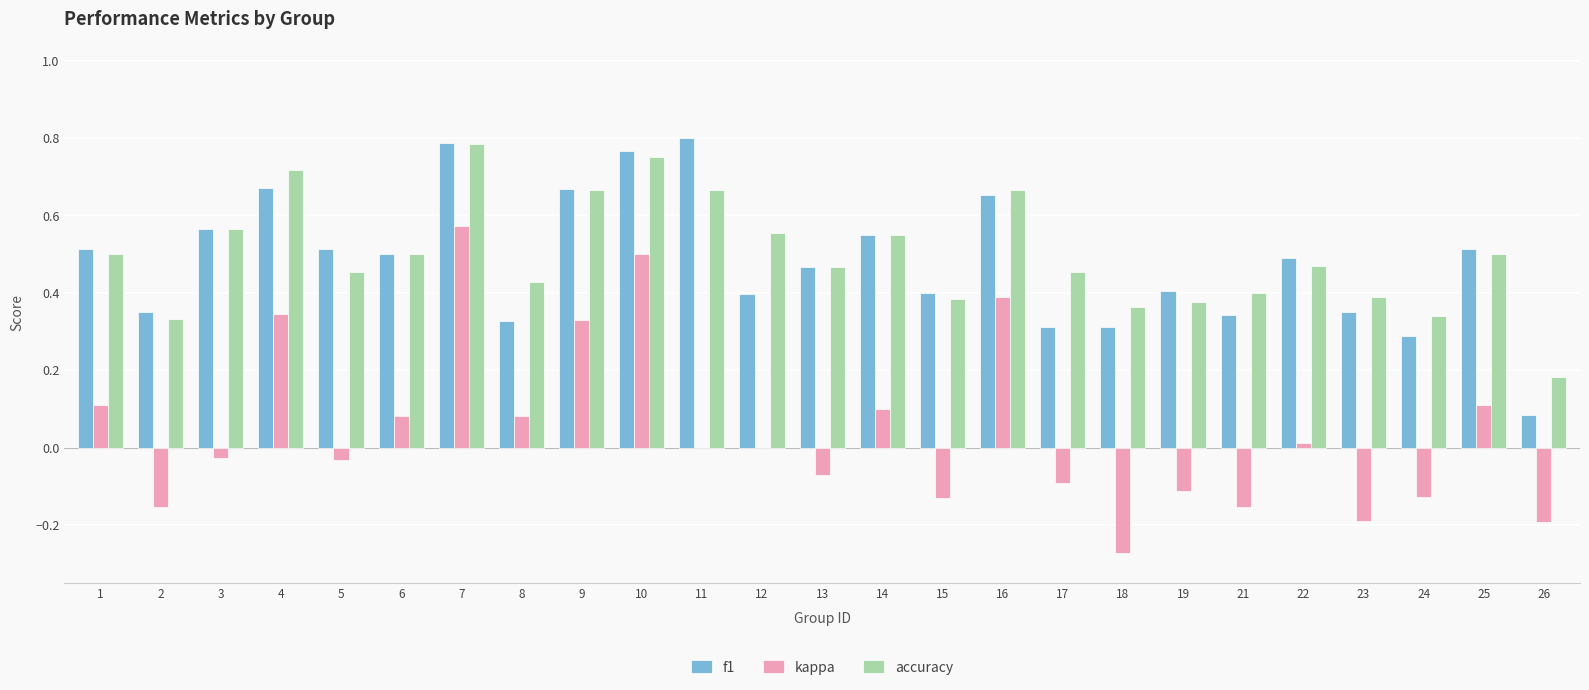

Which series changed the most between 12 and 19?

accuracy